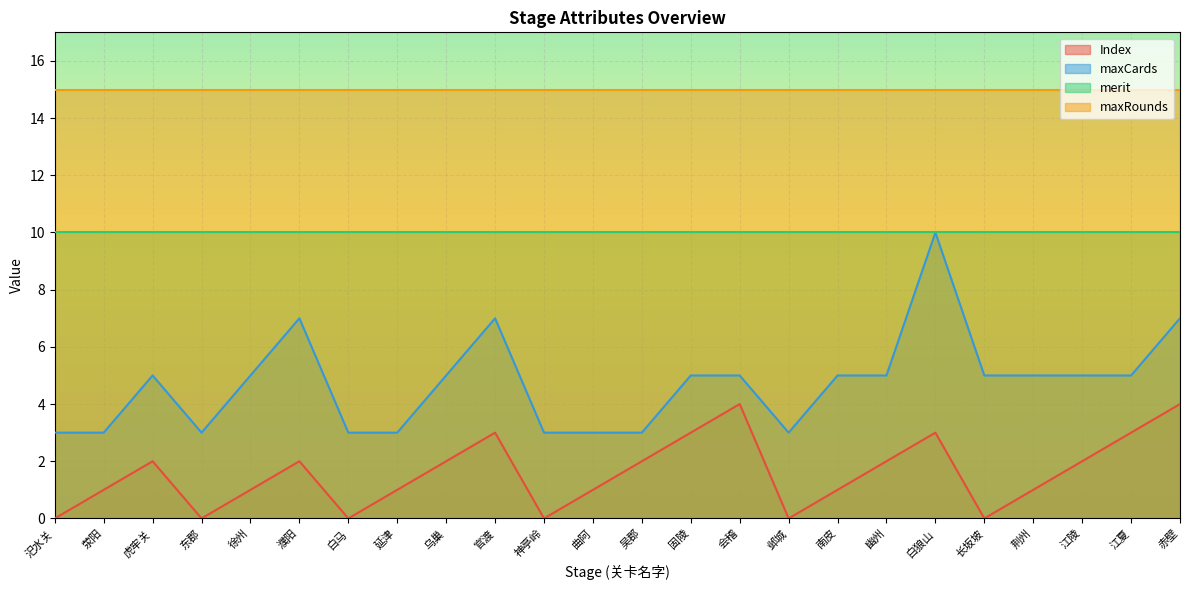

What is the label of the 24th point from the left?

赤壁